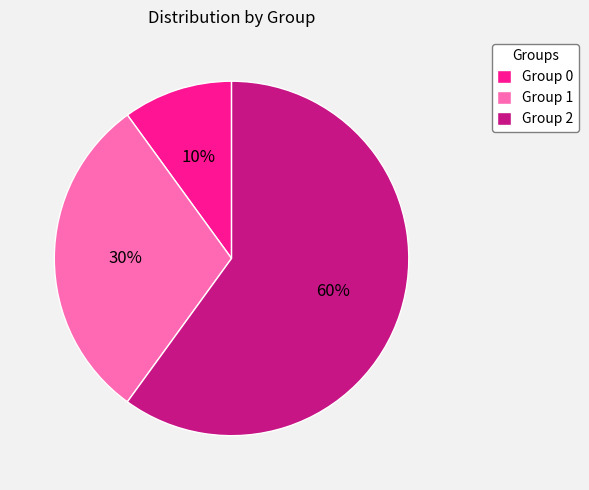

Which slice represents more than half of the pie?

Group 2